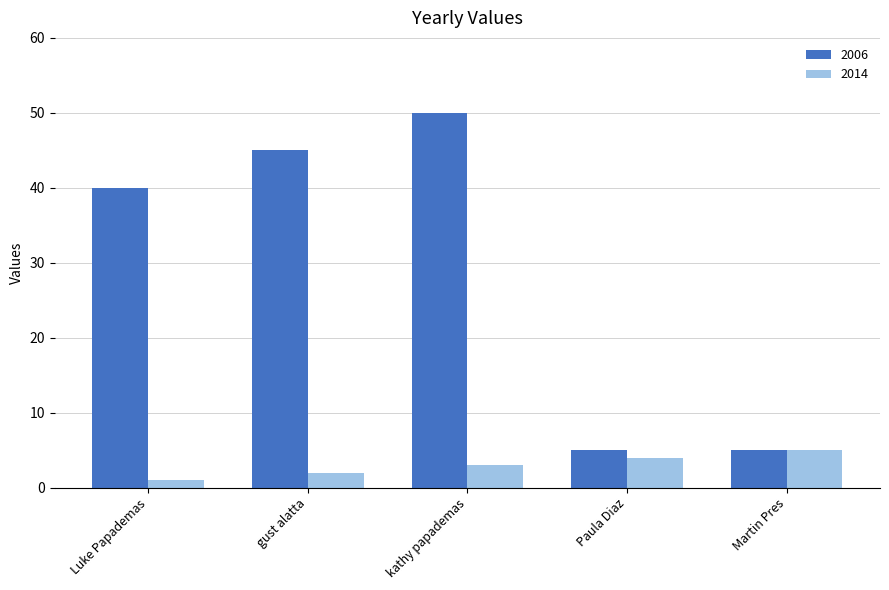

Reading left to right, extract all data points from this chart.

2006: 40	45	50	5	5
2014: 1	2	3	4	5